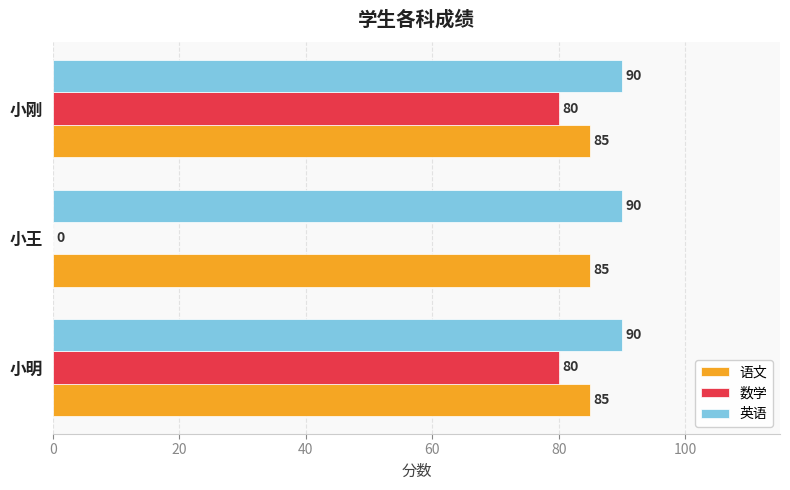

What is the sum of all 语文 values?

255